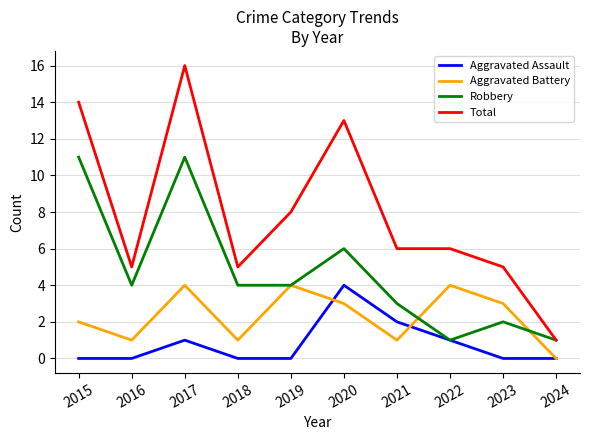

How many Robbery values are between 2 and 6?

6